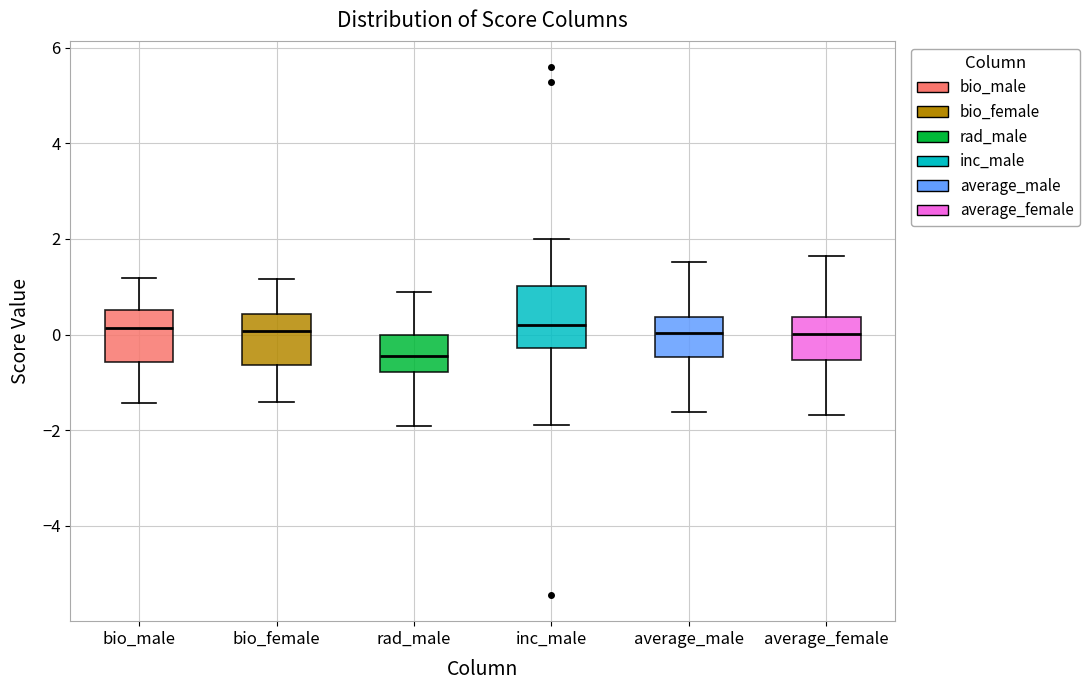

Reading left to right, read every box against the y-axis: the position of its median line, the range the box covers, and the ends of its whiskers. The values are not printed on the chart, so give them approximately, as read against the axis.

bio_male: median 0.2, box -0.6 to 0.6, whiskers -1.4 to 1.2
bio_female: median 0.0, box -0.6 to 0.4, whiskers -1.4 to 1.2
rad_male: median -0.4, box -0.8 to 0.0, whiskers -2.0 to 0.8
inc_male: median 0.2, box -0.2 to 1.0, whiskers -1.8 to 2.0
average_male: median 0.0, box -0.4 to 0.4, whiskers -1.6 to 1.6
average_female: median 0.0, box -0.6 to 0.4, whiskers -1.6 to 1.6